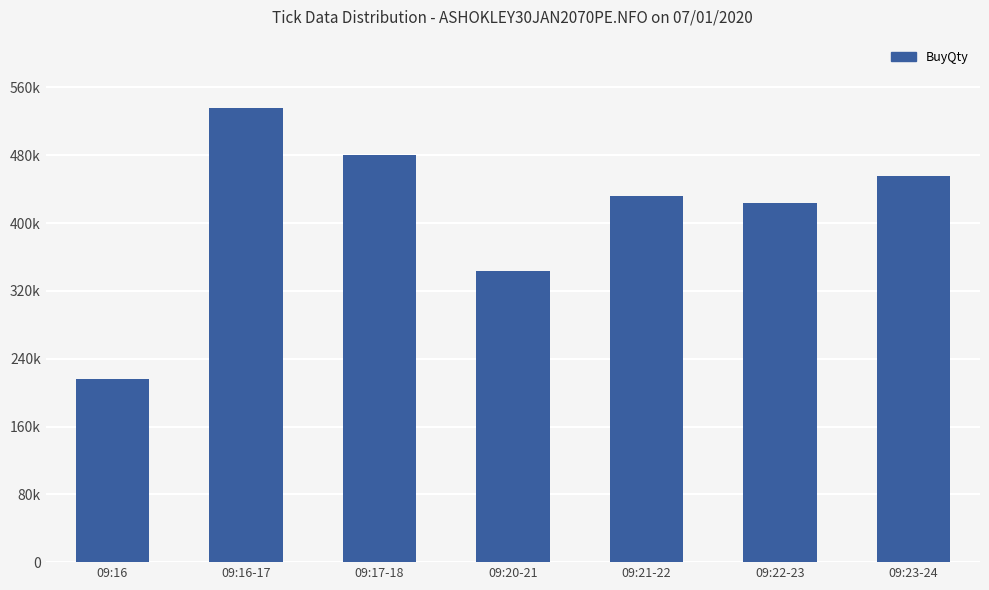

Where is the data nearest to the value 376000?

09:20-21